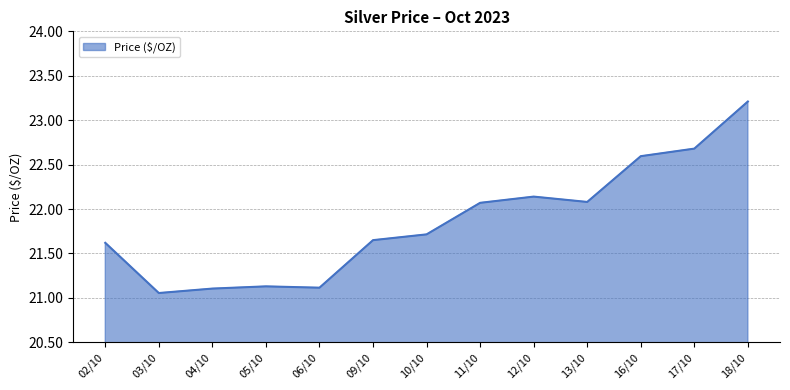

What position from the right is 16/10?

3